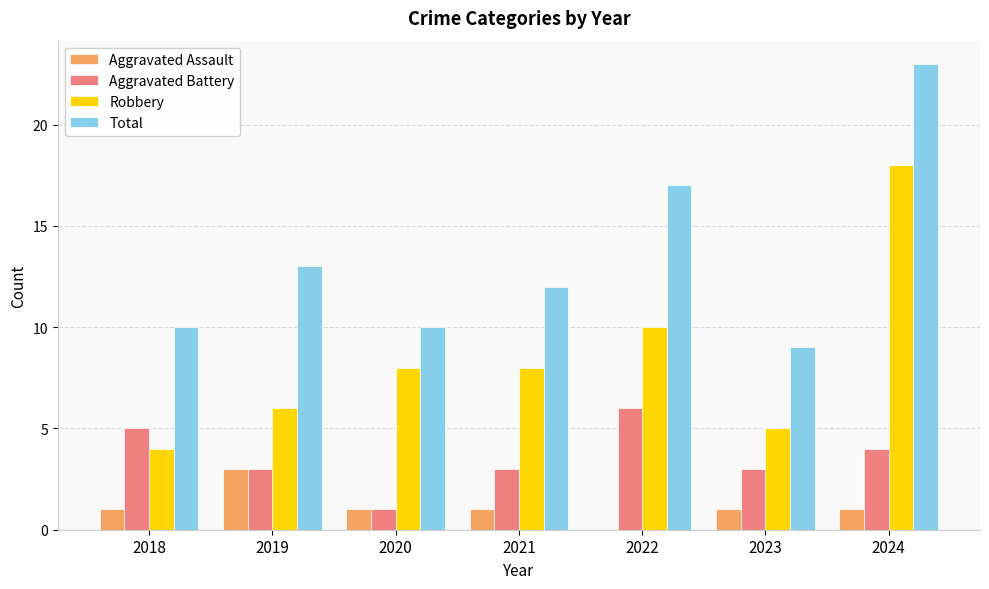

Which category has the highest value in the Aggravated Battery series?

2022